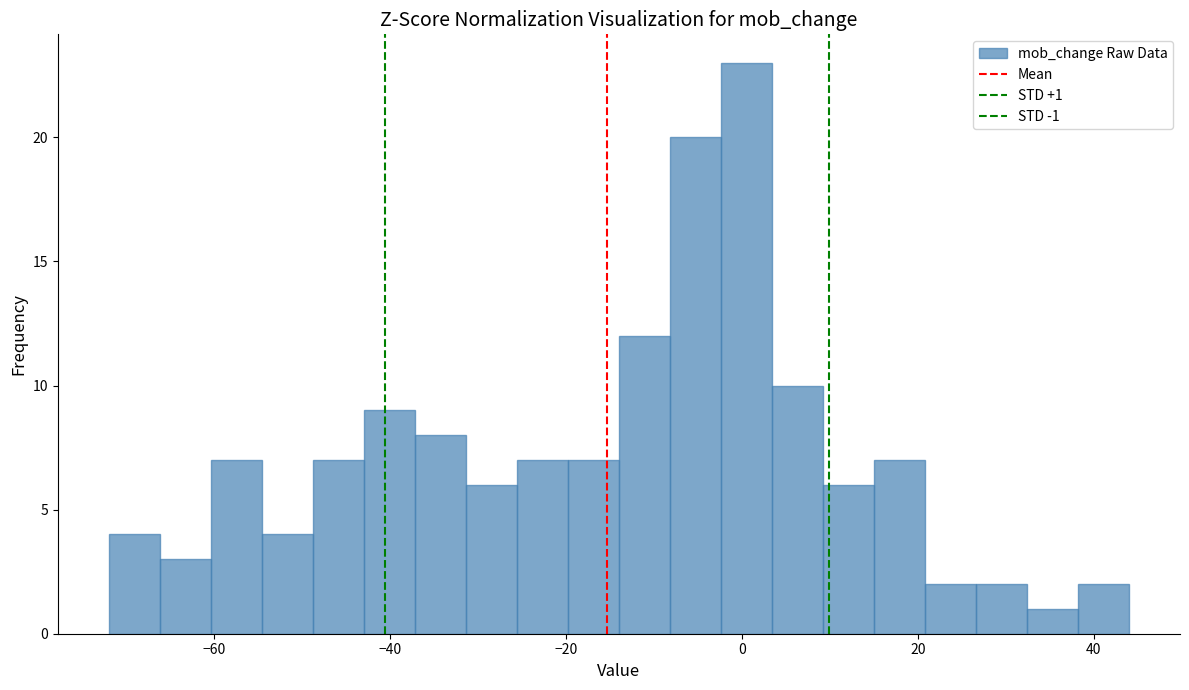

Read against the x-axis, roughly where is the centre of the tallest bar?

0